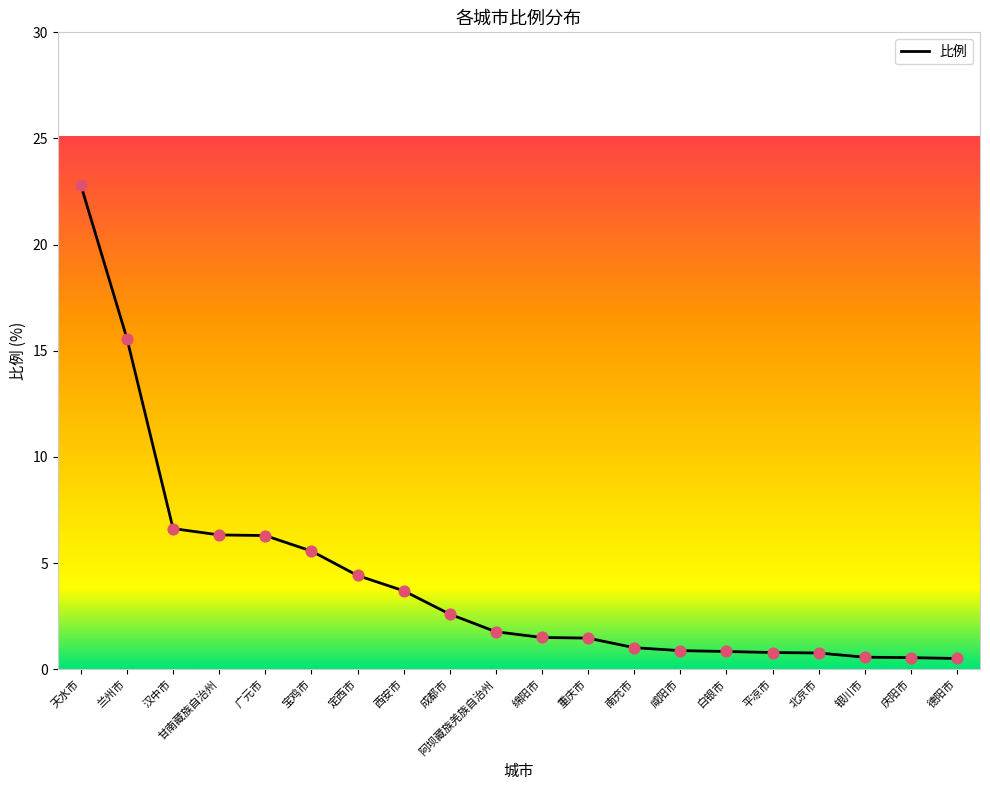

Between 定西市 and 西安市, which is larger?

定西市